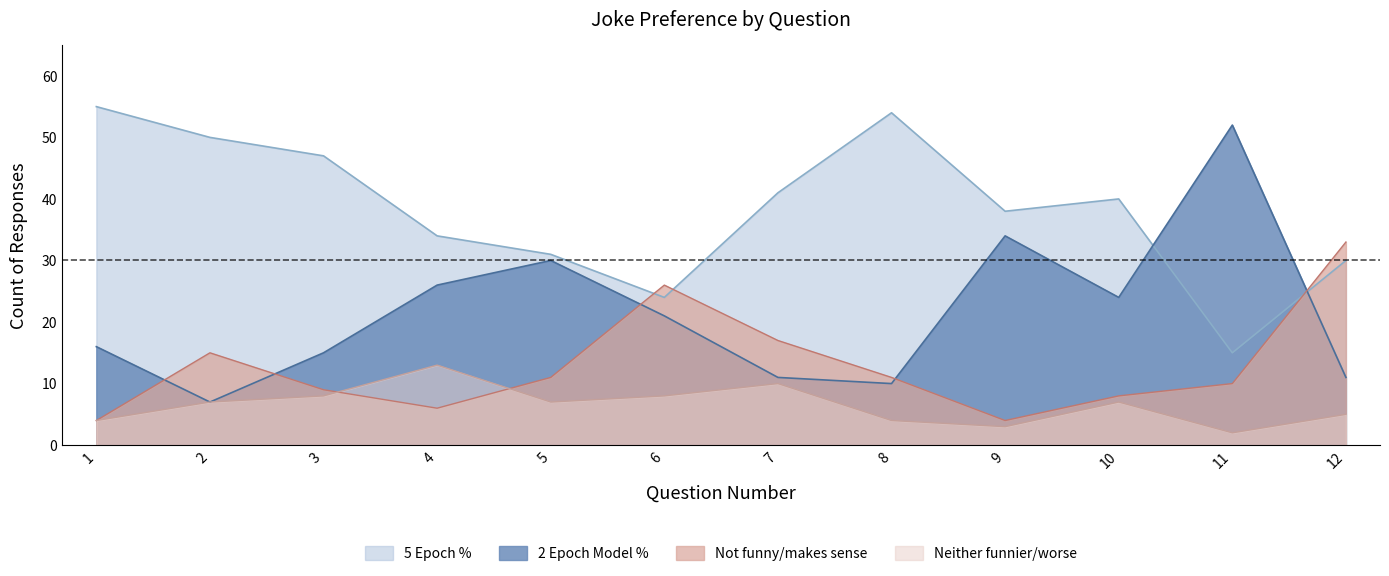

What value does the 2 Epoch Model % series have at 4, to the nearest 10?

30